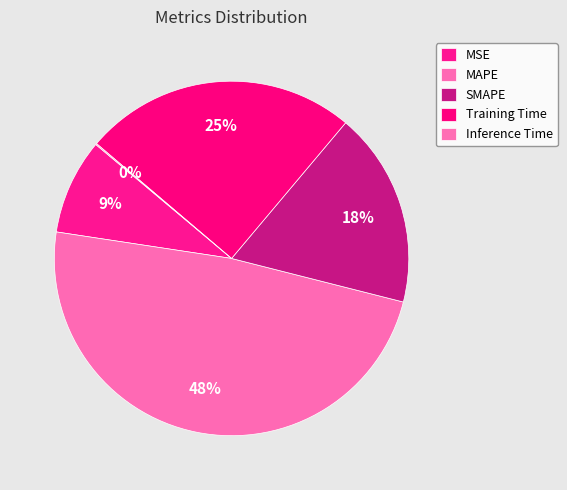

How many segments does this pie chart have?

5